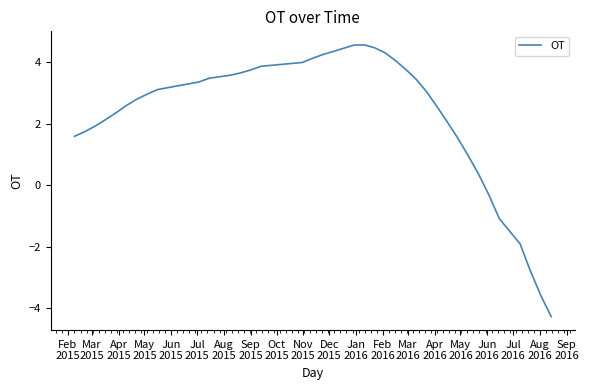

Does the chart have visible grid lines?

No